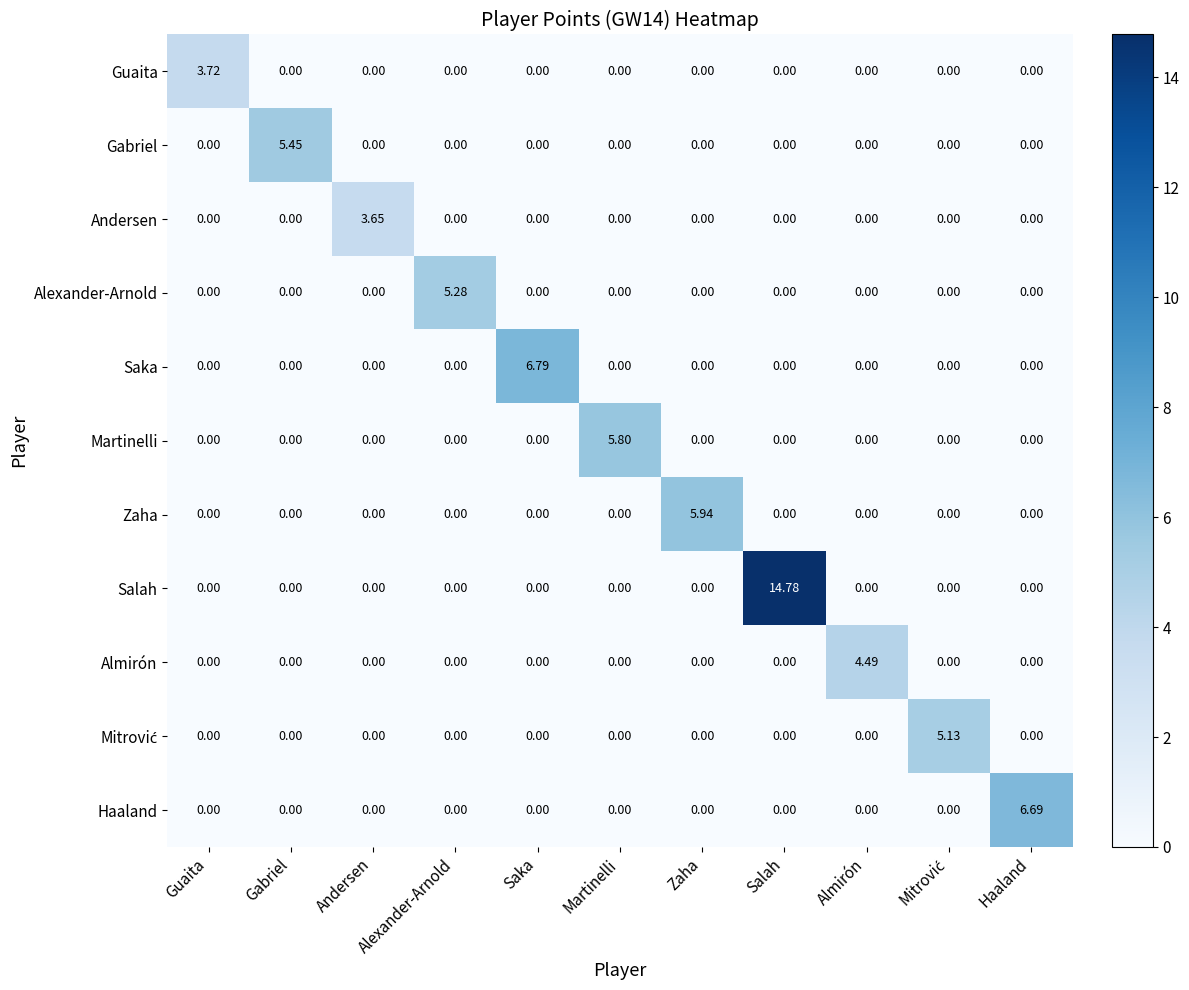

Which series changed the most between Martinelli and Haaland?

Haaland